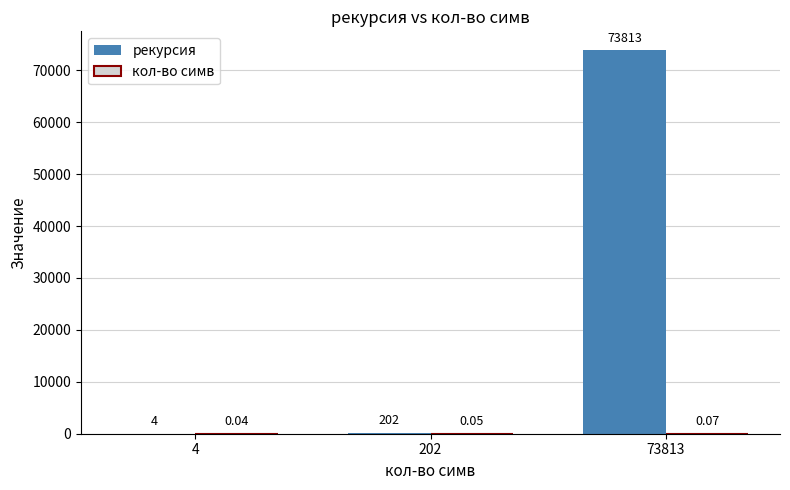

Are the bars grouped side by side (vs. stacked)?

Yes